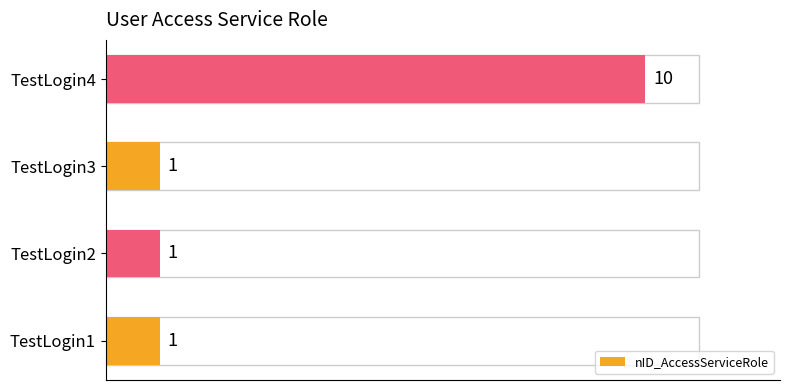

The value at TestLogin3 is 2. True or false?

False